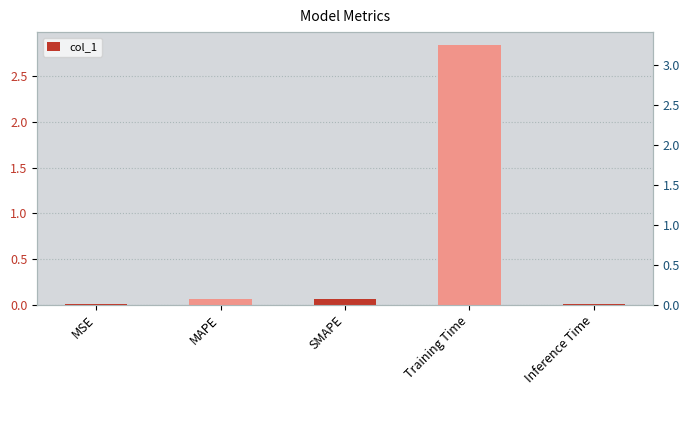

Are the bars grouped side by side (vs. stacked)?

No